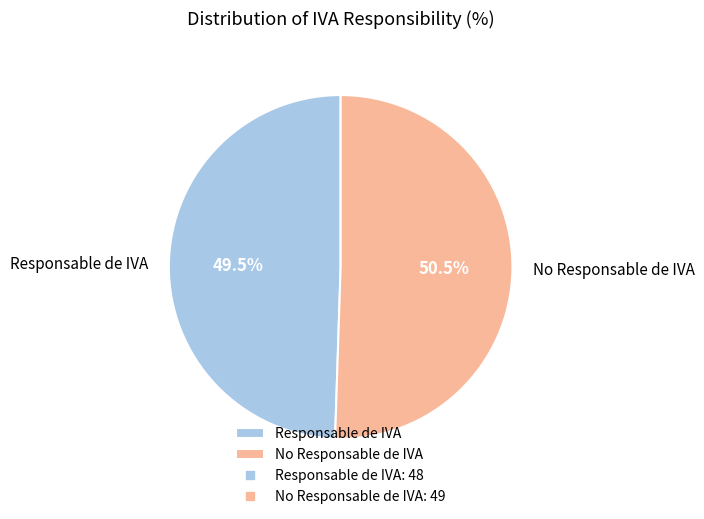

Approximately how many times larger is the value at Responsable de IVA compared to No Responsable de IVA?

1.0